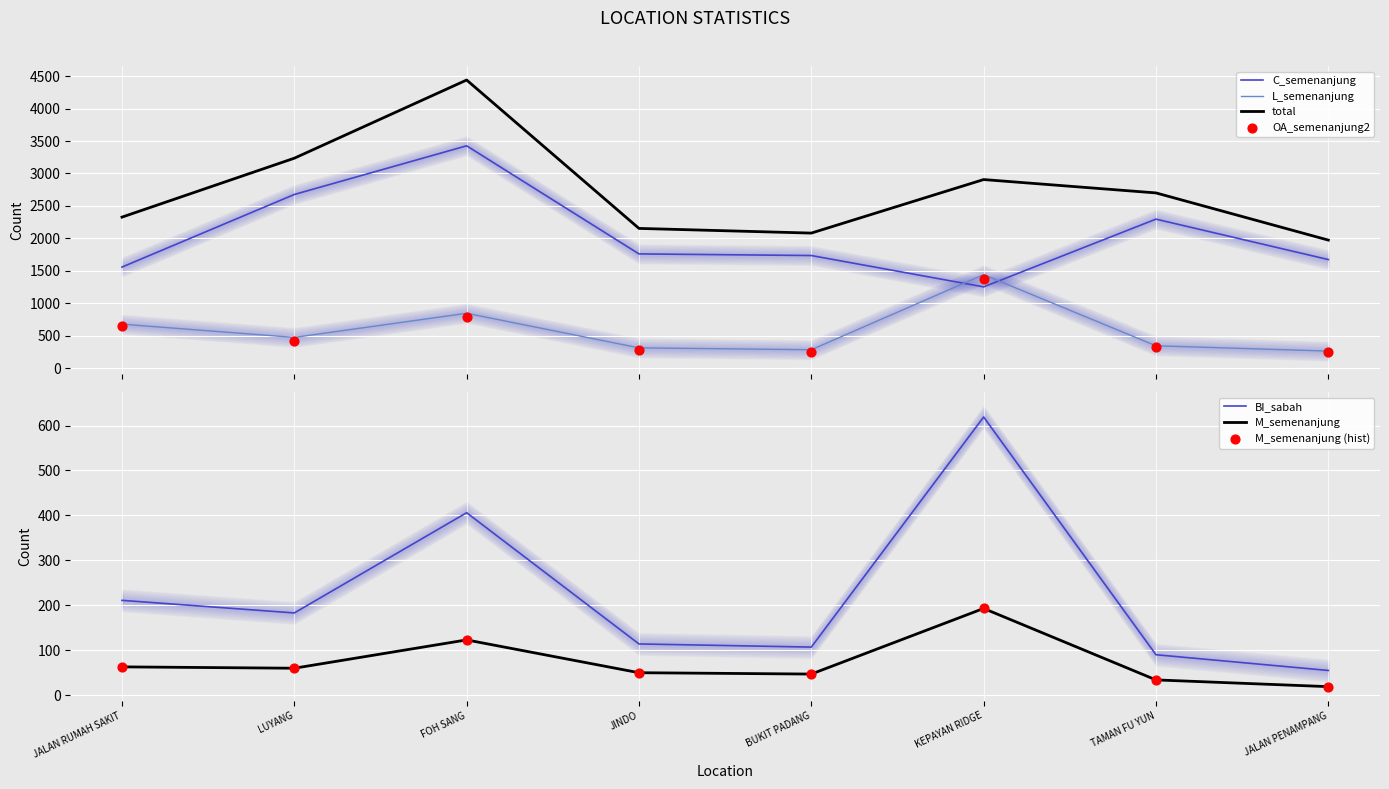

What is the total value across all series at TAMAN FU YUN?

5785